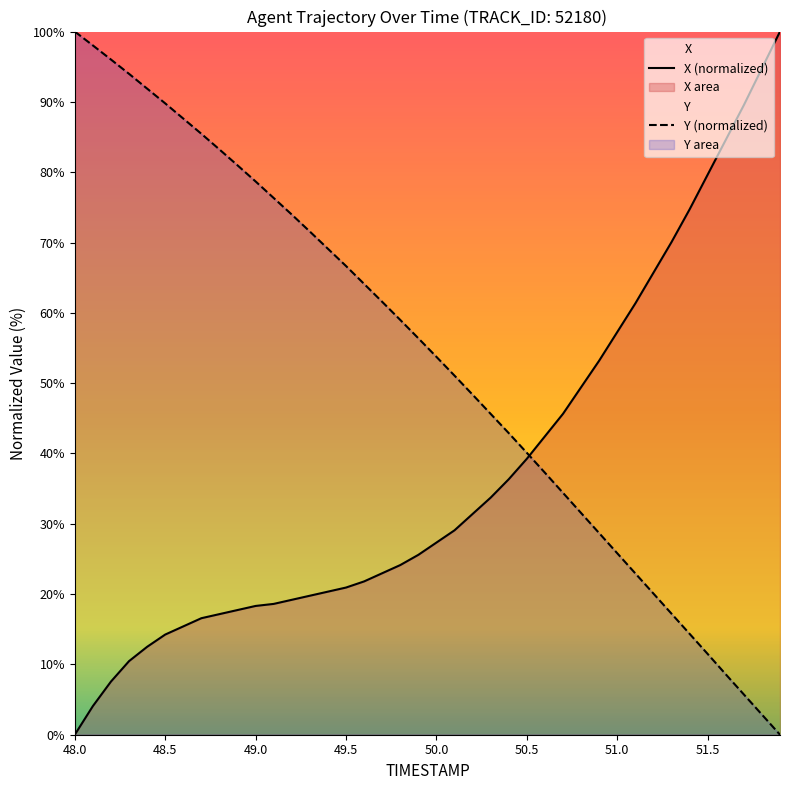

What is the value of the Y point at the 39th from the left?

2.9